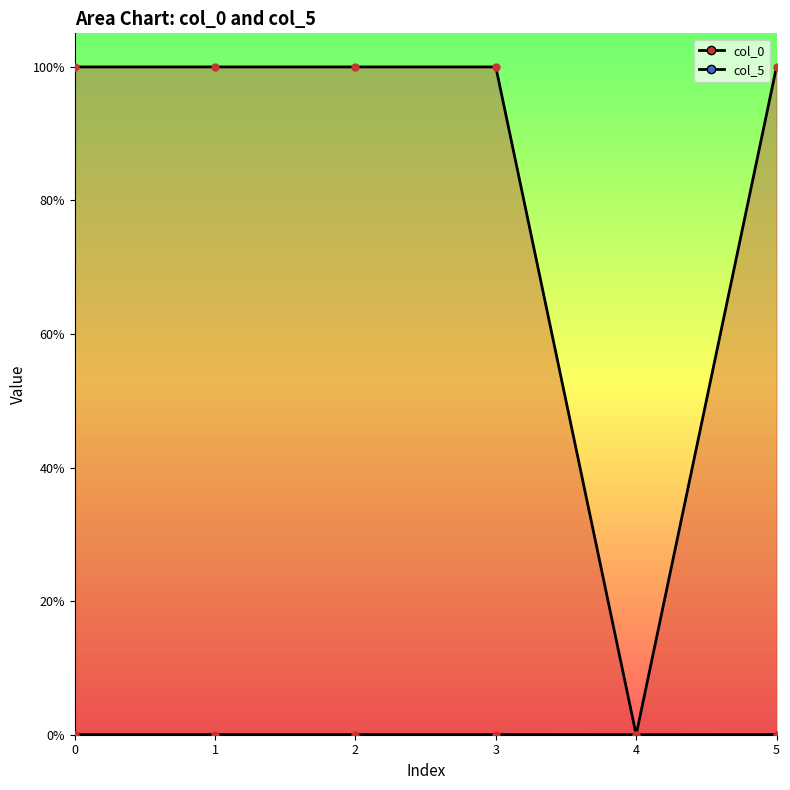

Which category has the highest value across all series?

1